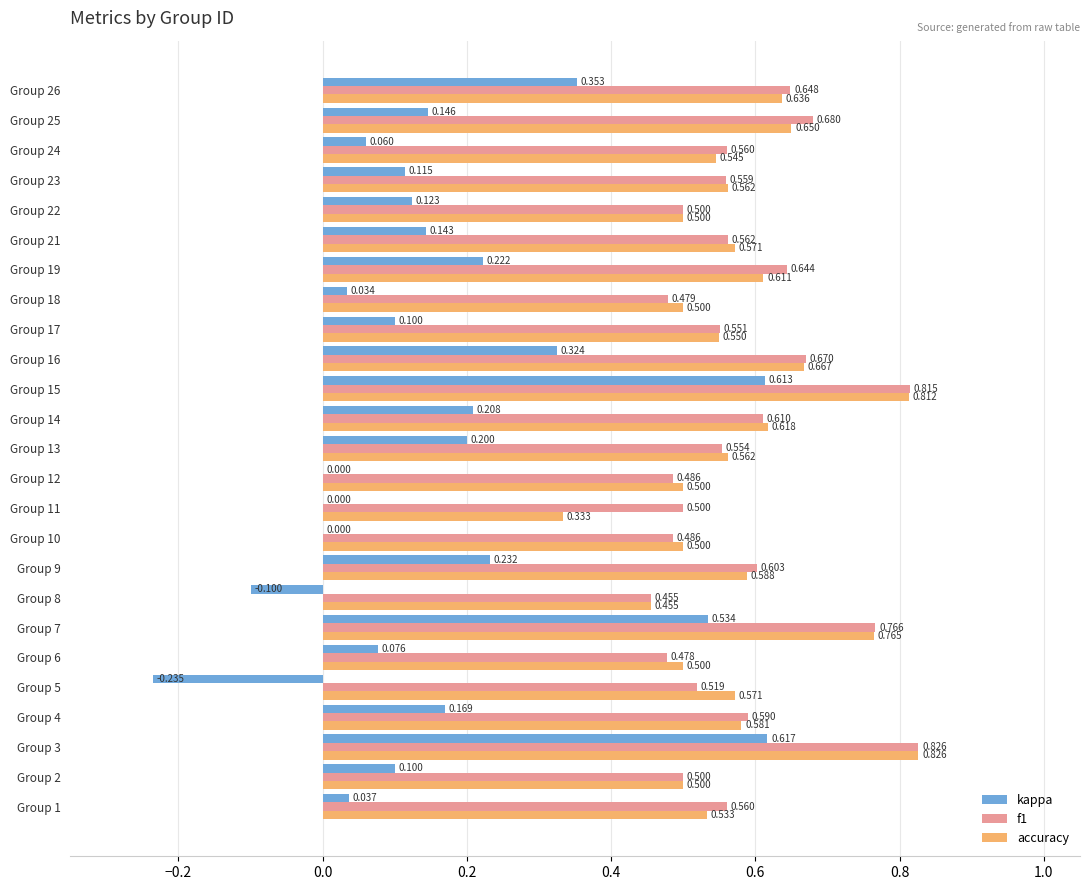

Which series changed the most between Group 9 and Group 23?

kappa